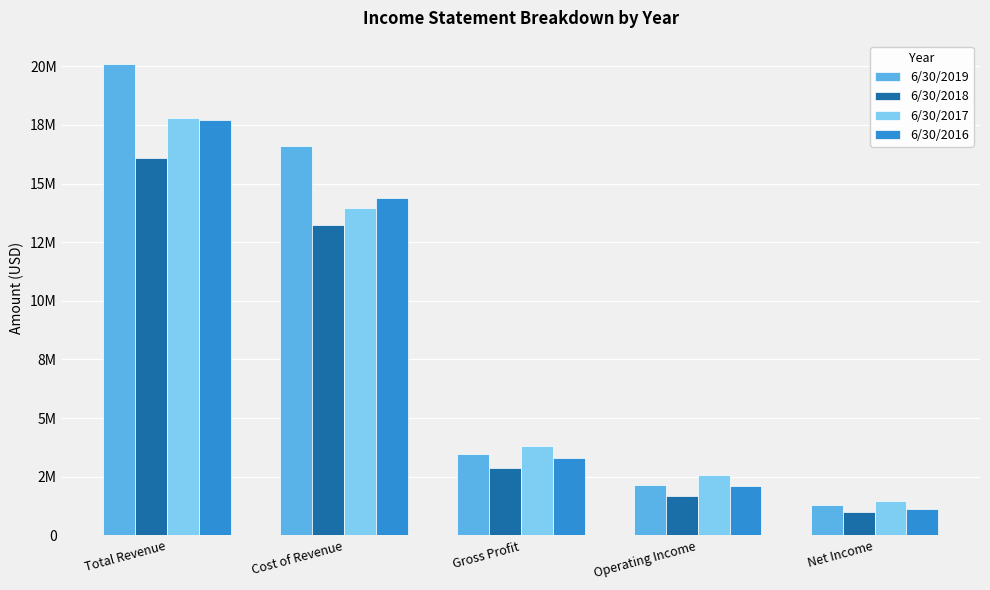

Does the chart contain stacked bars?

No